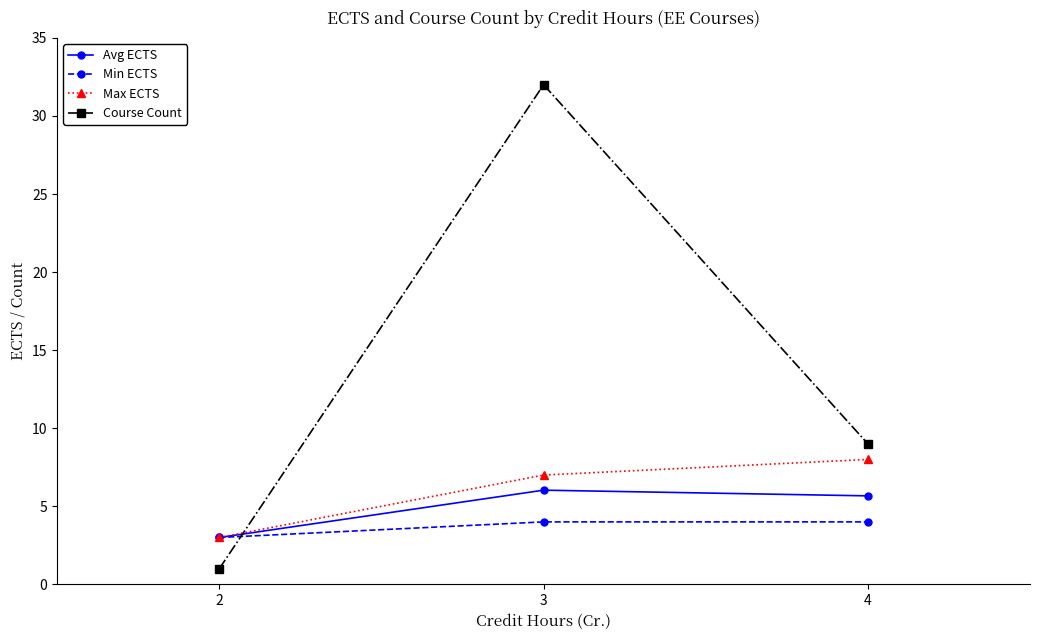

Reading right to left, transcribe all the data shown in this chart.

Avg ECTS: 5.7	6.0	3.0
Min ECTS: 4.0	4.0	3.0
Max ECTS: 8.0	7.0	3.0
Course Count: 9.0	32.0	1.0